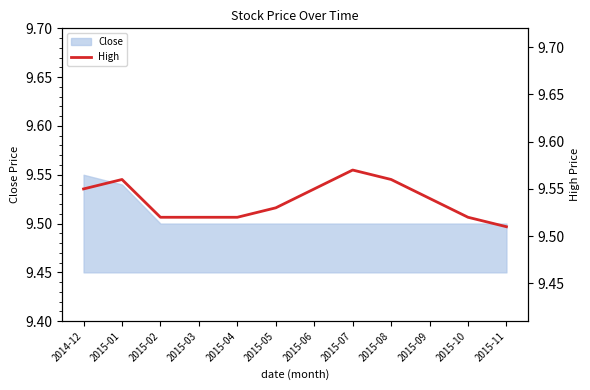

How many lines are shown in the chart?

1